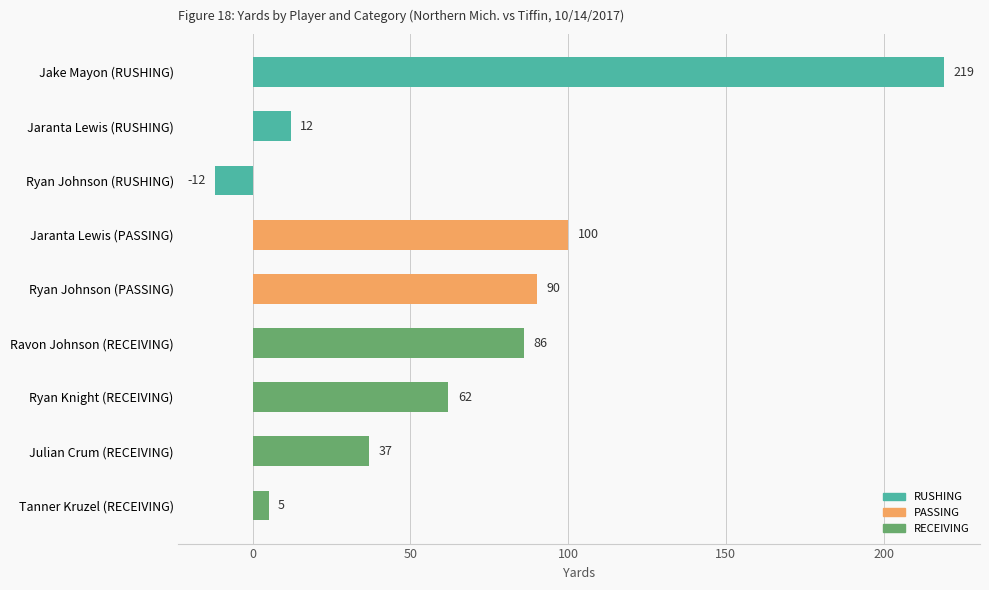

The chart shows a value of -20 at Ryan Johnson (RUSHING). True or false?

False